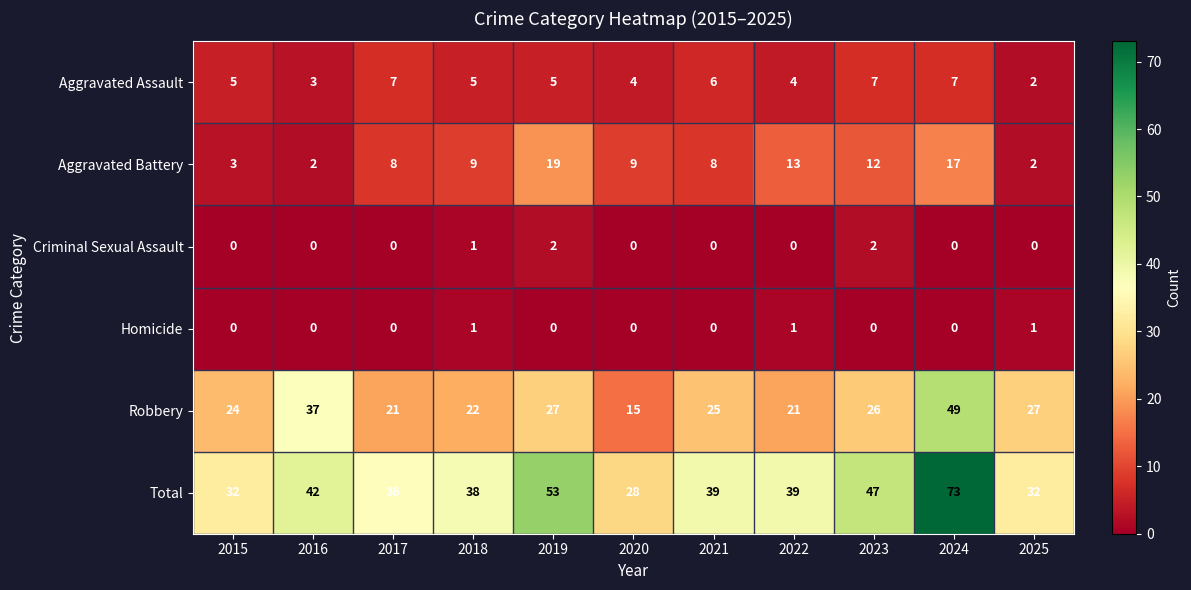

Which category has the highest value across all series?

2024